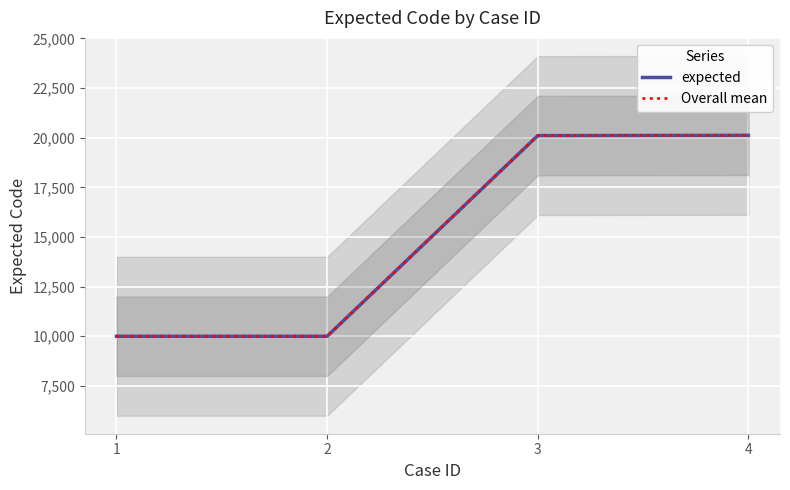

True or false: expected and Overall mean intersect in this chart.

False